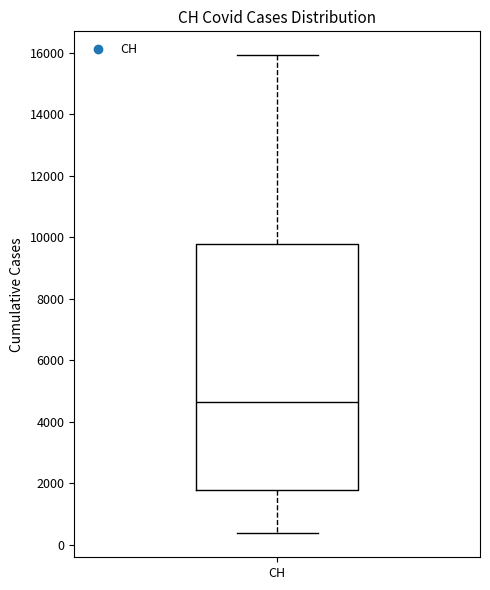

Read this box plot against the y-axis: the position of the median line, the range covered by the box, and the ends of both whiskers. The values are not printed on the chart, so give them approximately, as read against the axis.

median 4600, box 1800 to 9800, whiskers 400 to 16000